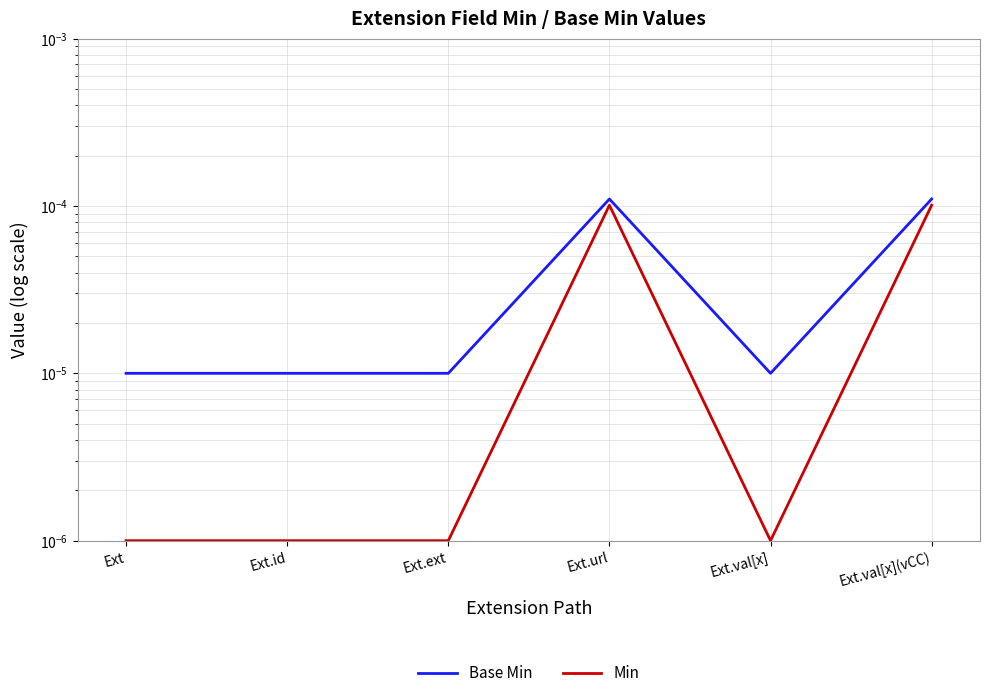

The value of Min at Ext.id is 0.0. True or false?

True